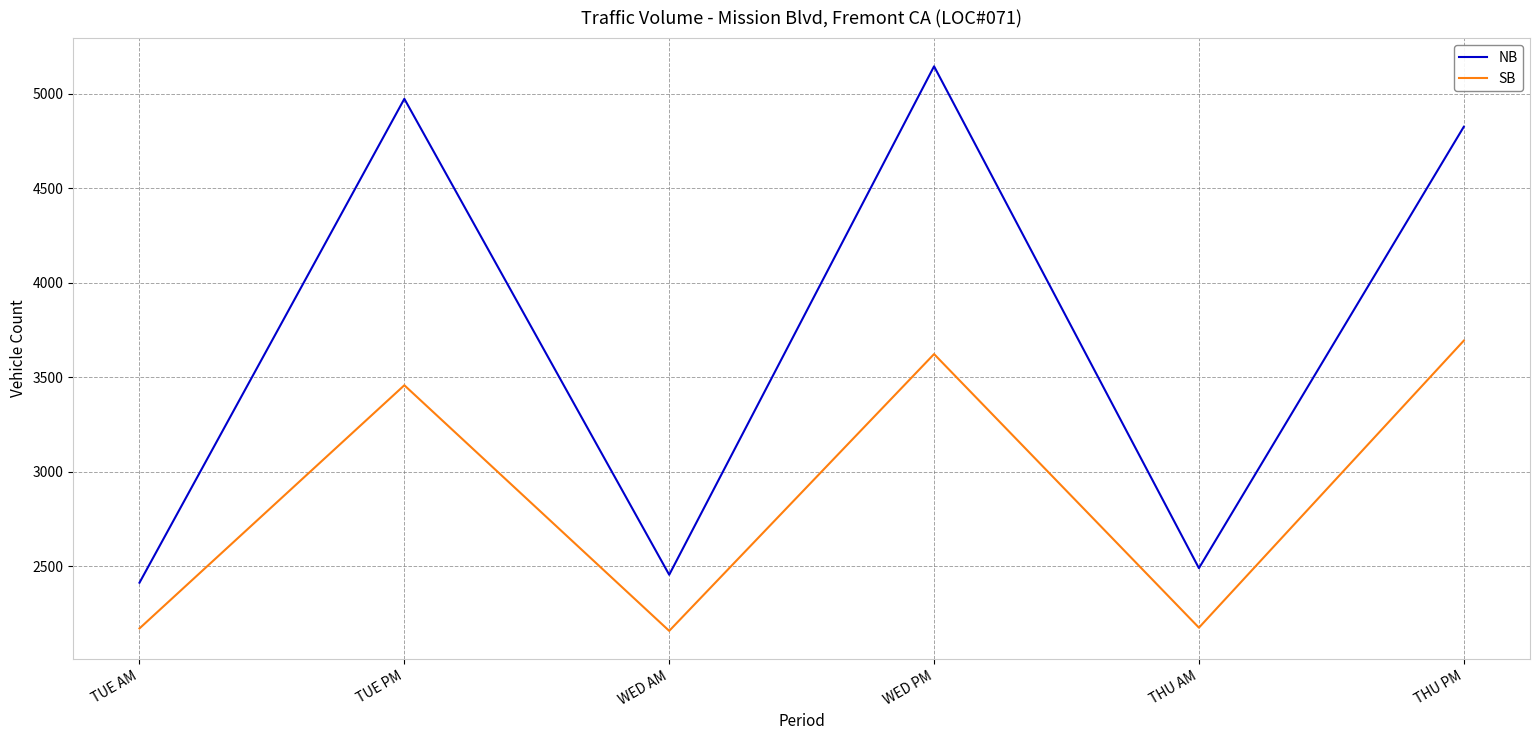

Which series changed the most between WED AM and THU PM?

NB